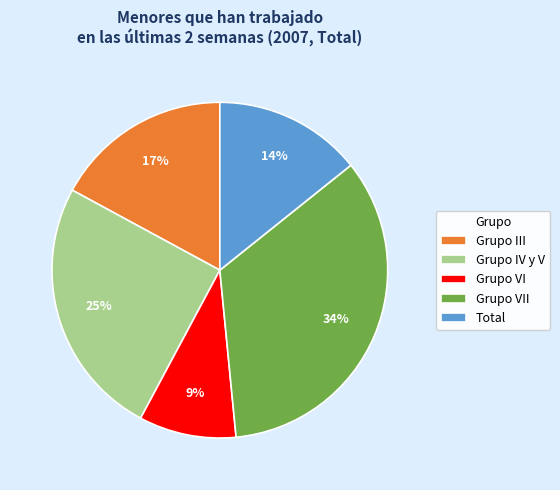

Count the number of slices in the pie.

5